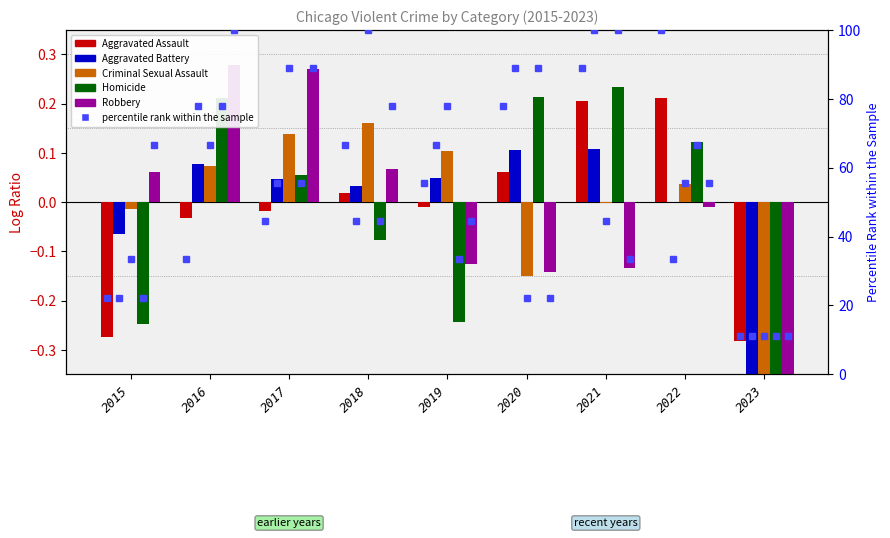

At how many categories does at least one series exceed 0?

8